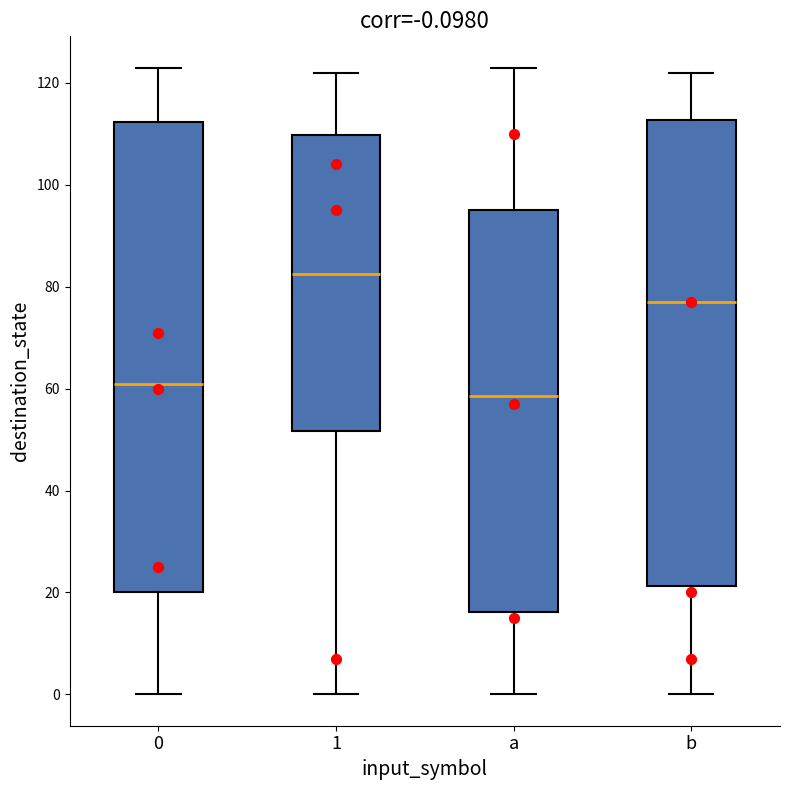

Which box has the lowest median line?

a